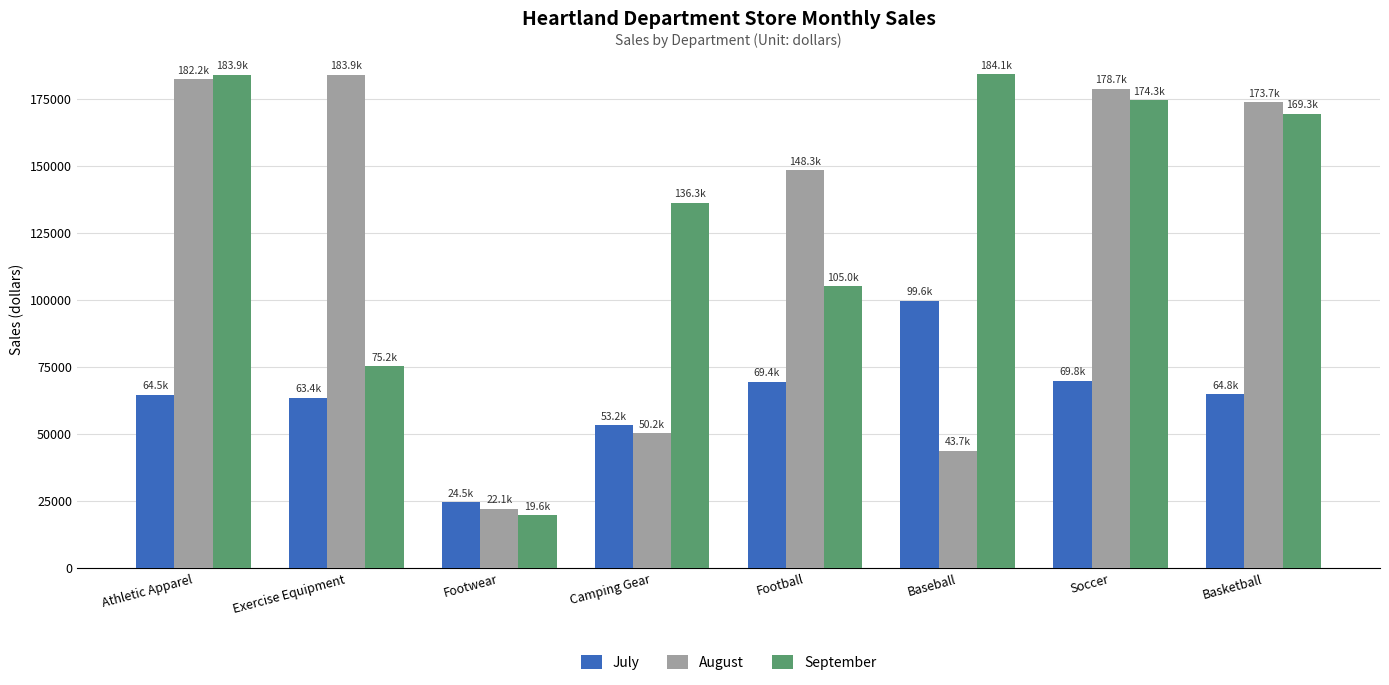

Is the value of July at Athletic Apparel greater than the value of September at Football?

No